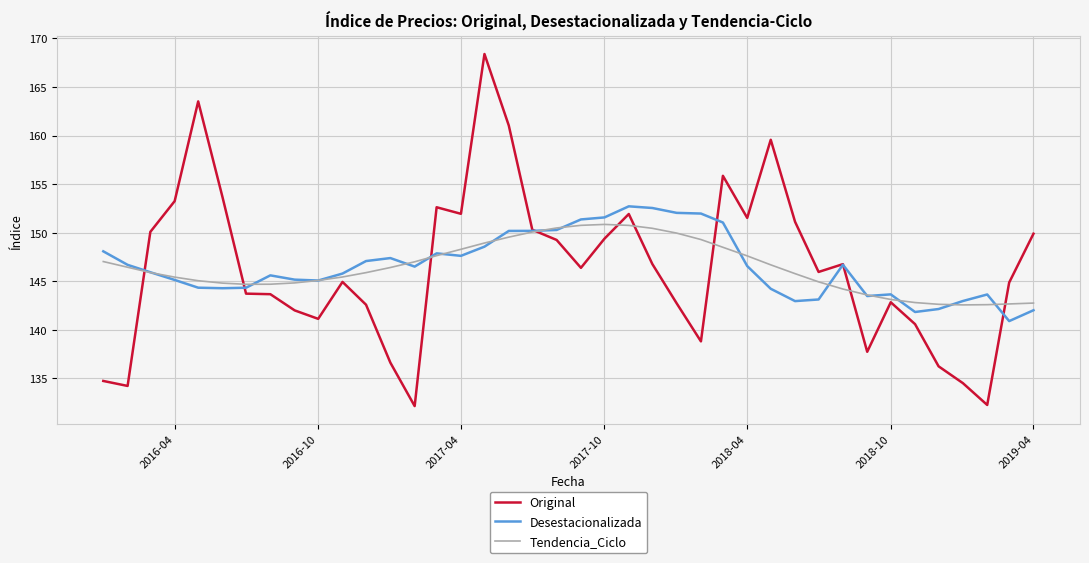

List the series in order of their peak value, lowest first.

Tendencia_Ciclo, Desestacionalizada, Original